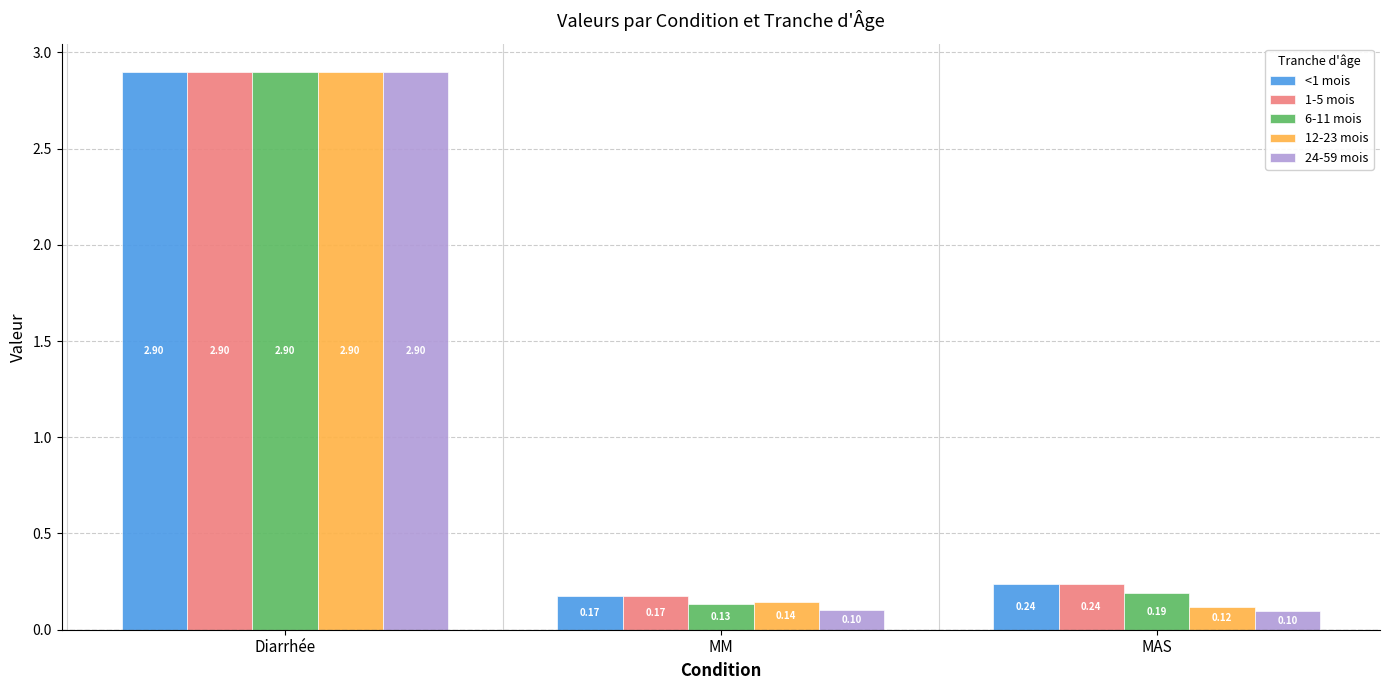

True or false: <1 mois has a value of 2.9 at Diarrhée.

True